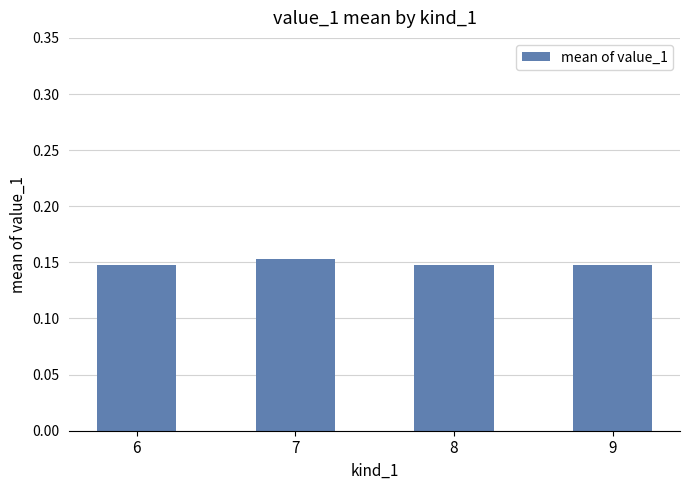

How many values are between 0 and 1?

4